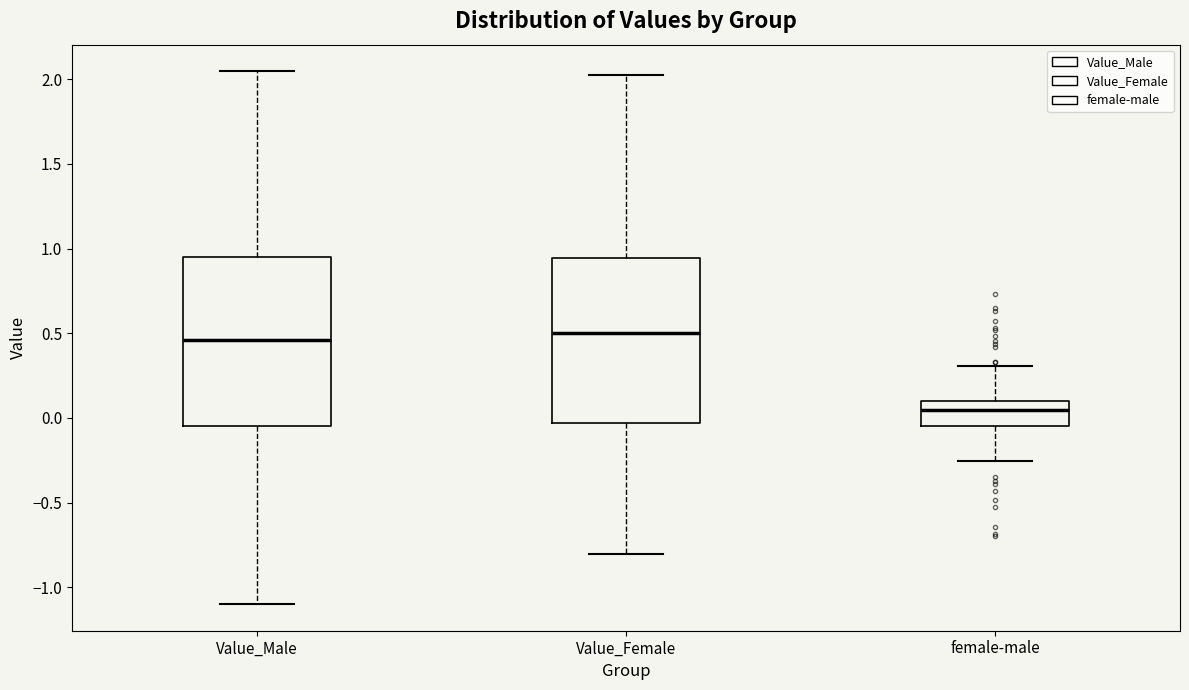

Reading left to right, read every box against the y-axis: the position of its median line, the range the box covers, and the ends of its whiskers. The values are not printed on the chart, so give them approximately, as read against the axis.

Value_Male: median 0.45, box -0.05 to 0.95, whiskers -1.10 to 2.05
Value_Female: median 0.50, box -0.05 to 0.95, whiskers -0.80 to 2.05
female-male: median 0.05, box -0.05 to 0.10, whiskers -0.25 to 0.30